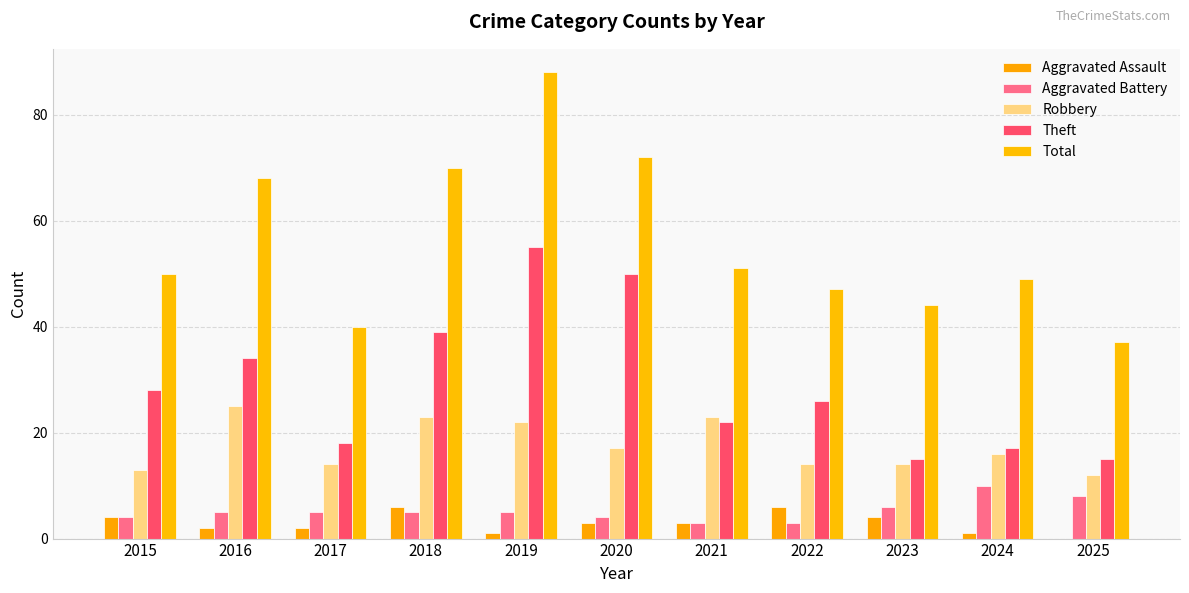

How many positive values does the Aggravated Assault series have?

10